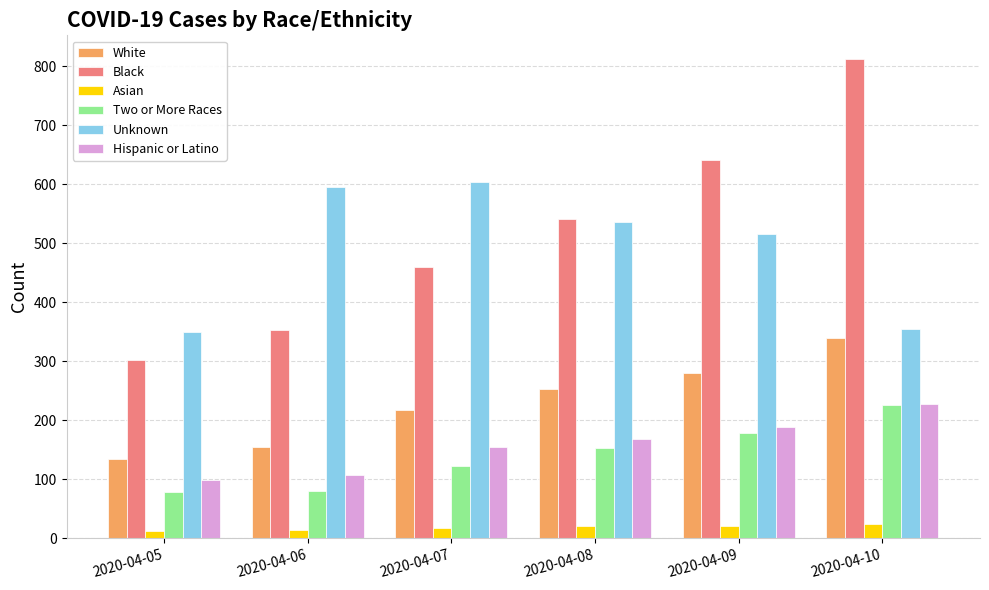

Which series has the widest spread of values?

Black